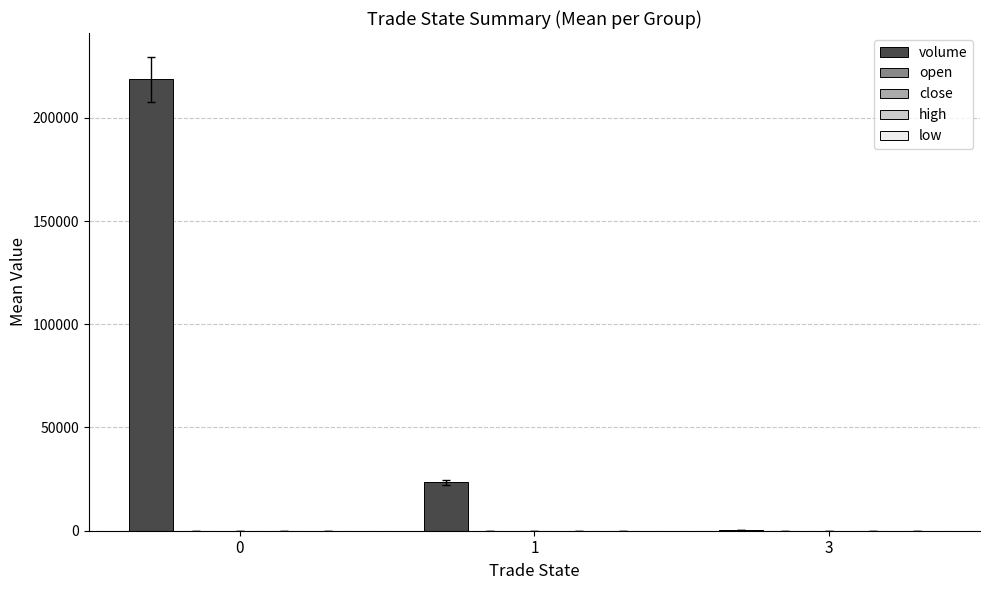

True or false: volume has a value of 379971.1 at 0.

False